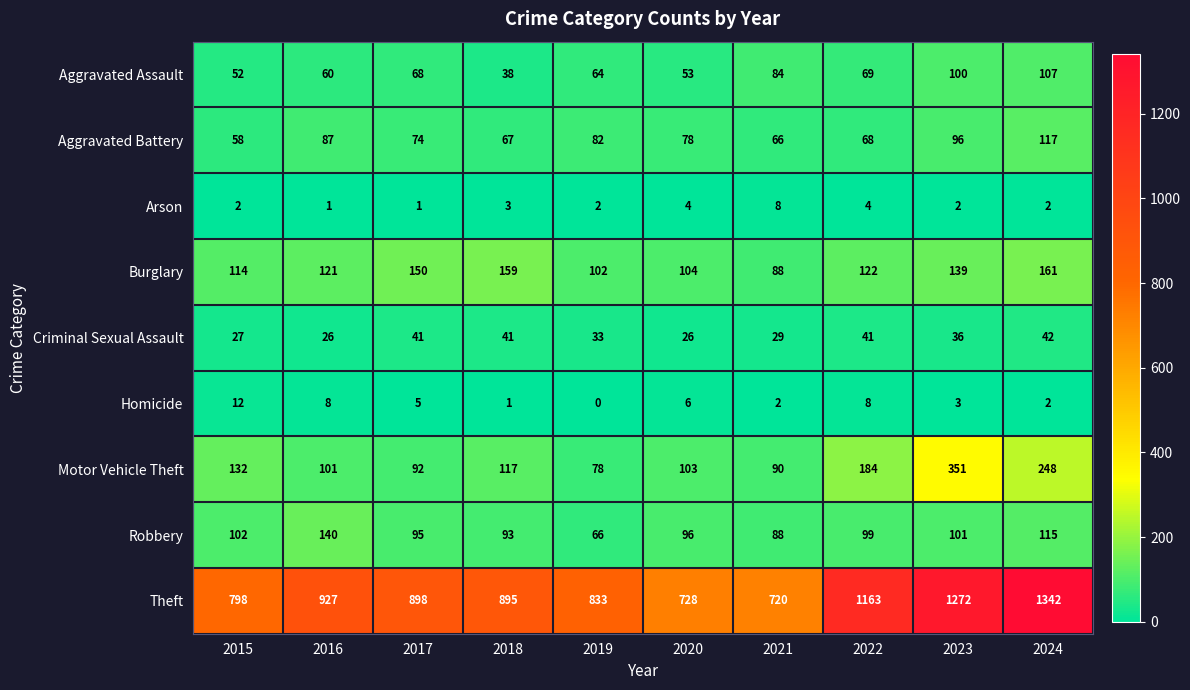

Rank the series at 2020 from highest to lowest value.

Theft, Burglary, Motor Vehicle Theft, Robbery, Aggravated Battery, Aggravated Assault, Criminal Sexual Assault, Homicide, Arson